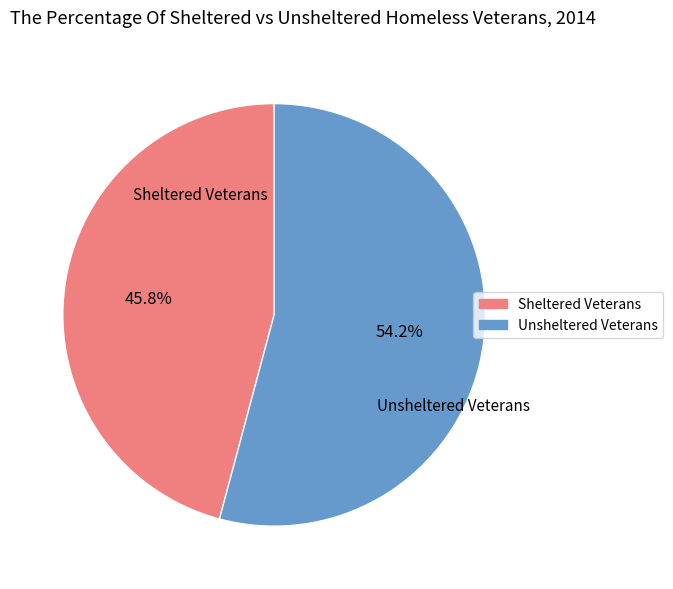

Count the number of slices in the pie.

2